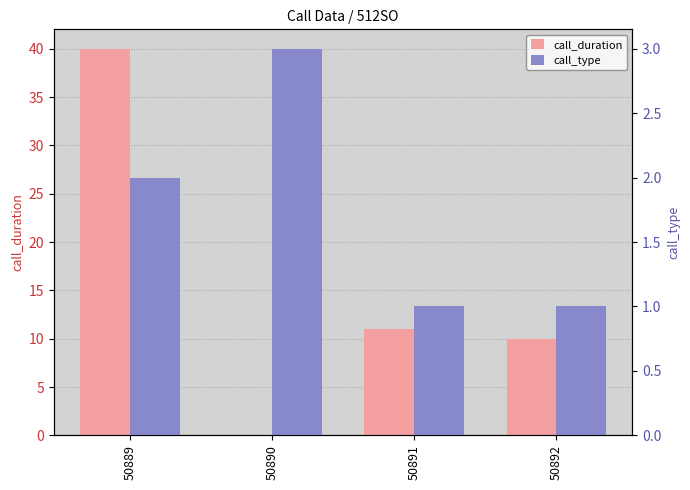

How many data points in call_duration are above 11?

1